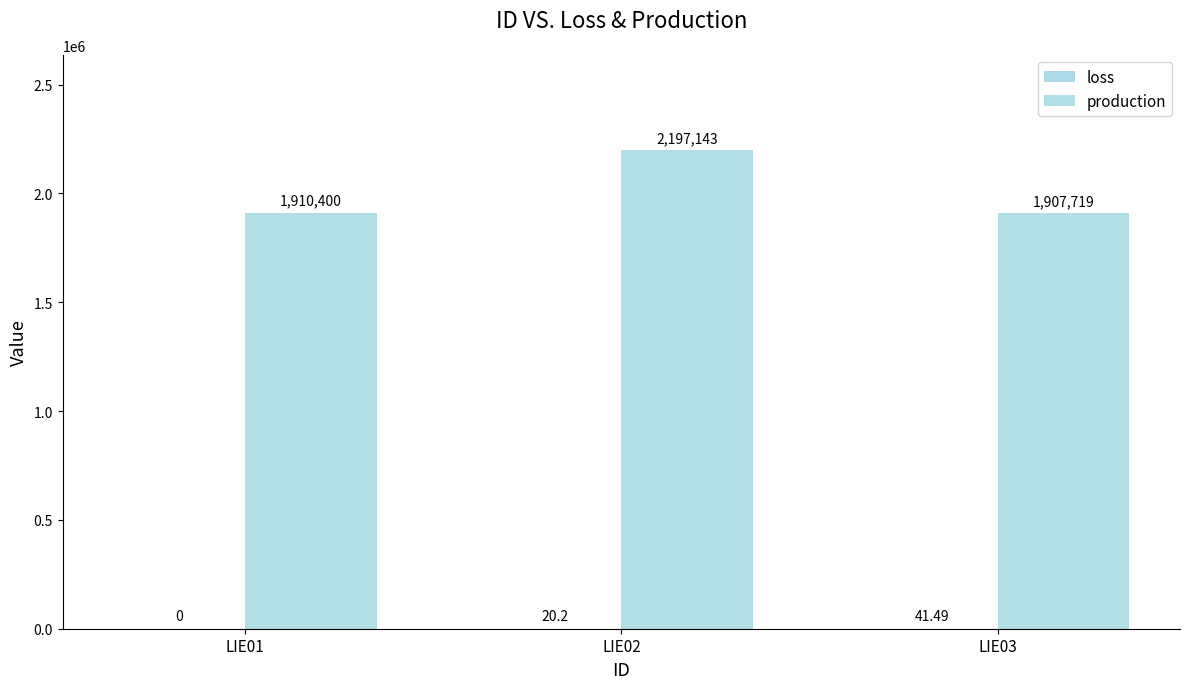

How many distinct data groups are displayed?

2